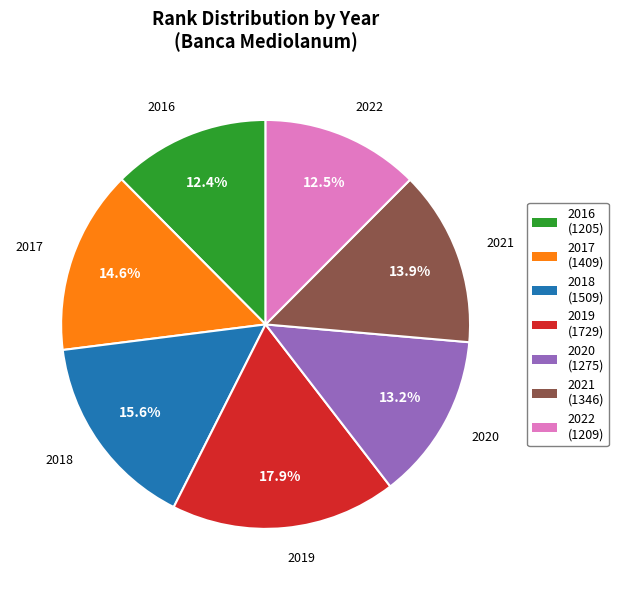

Combined, do 2016 and 2018 account for over 50%?

No